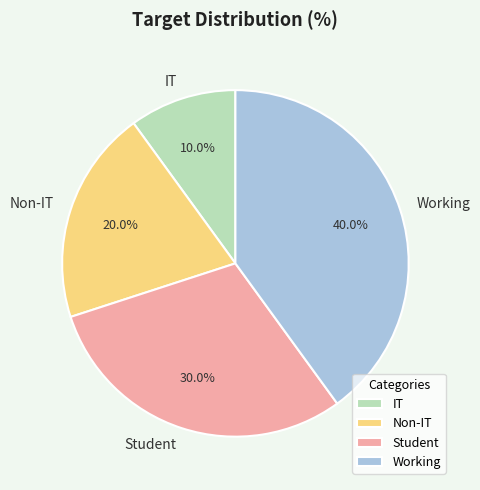

Approximately how many times larger is the value at Non-IT compared to Student?

0.7